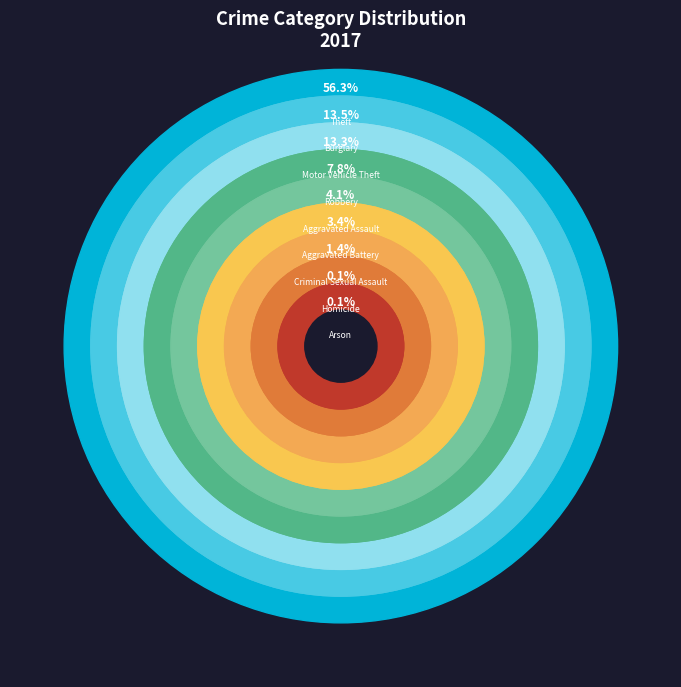

Which category has the biggest portion of the pie?

Theft